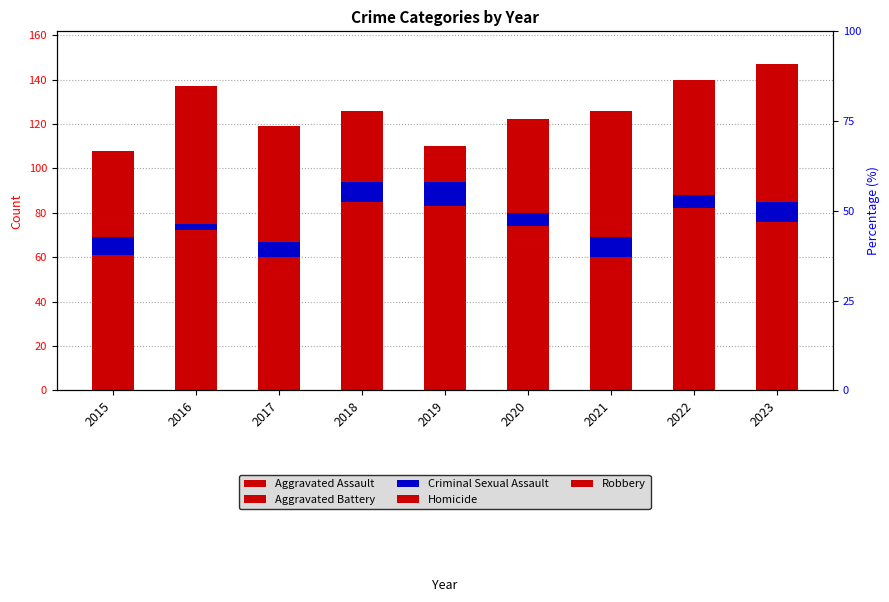

What is the average value of the Robbery series?

44